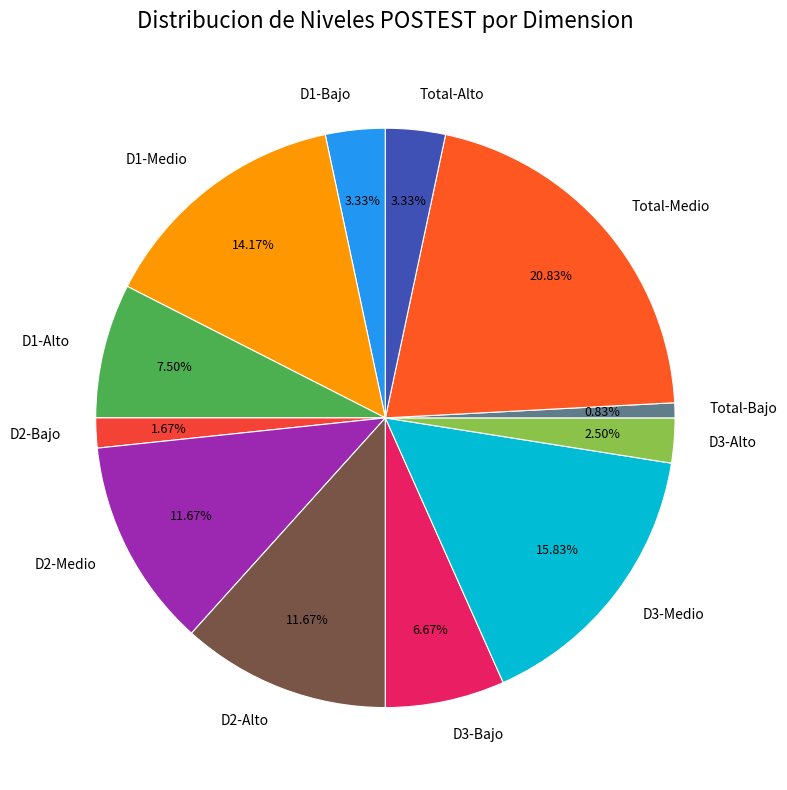

Which slice is the largest?

Total-Medio